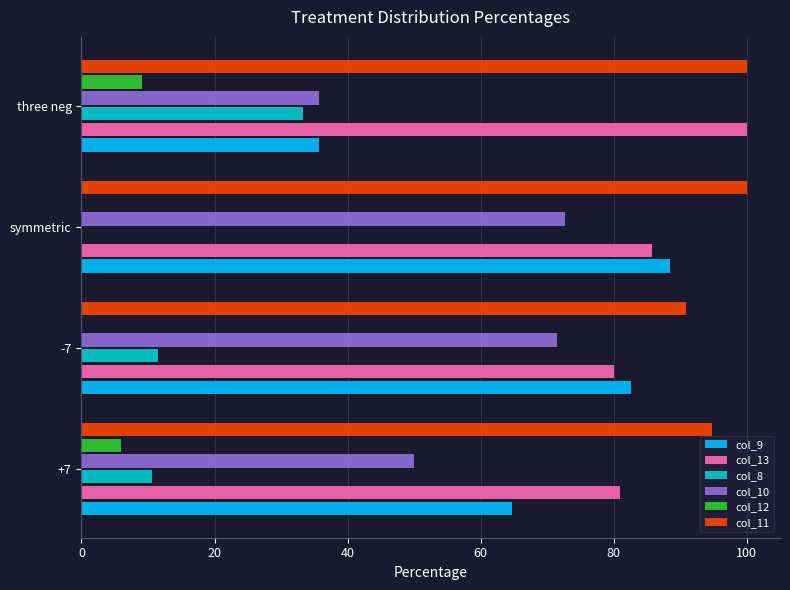

What are all the series names shown in the legend?

col_9, col_13, col_8, col_10, col_12, col_11